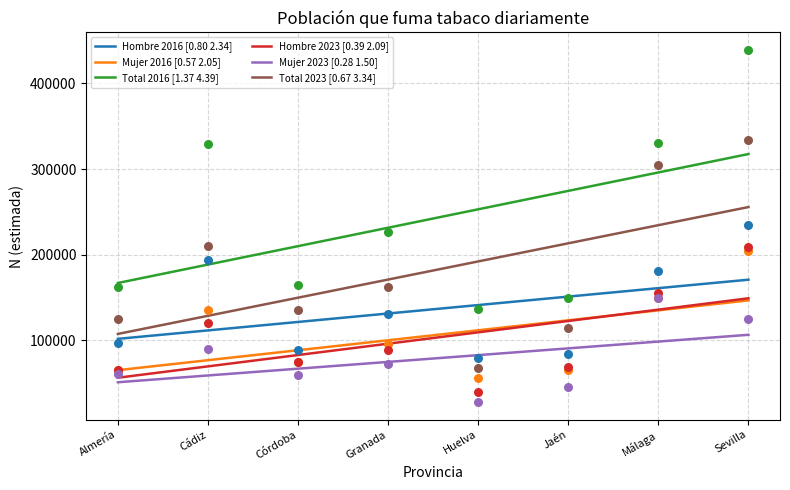

At which category is the sum across all series the highest?

Sevilla